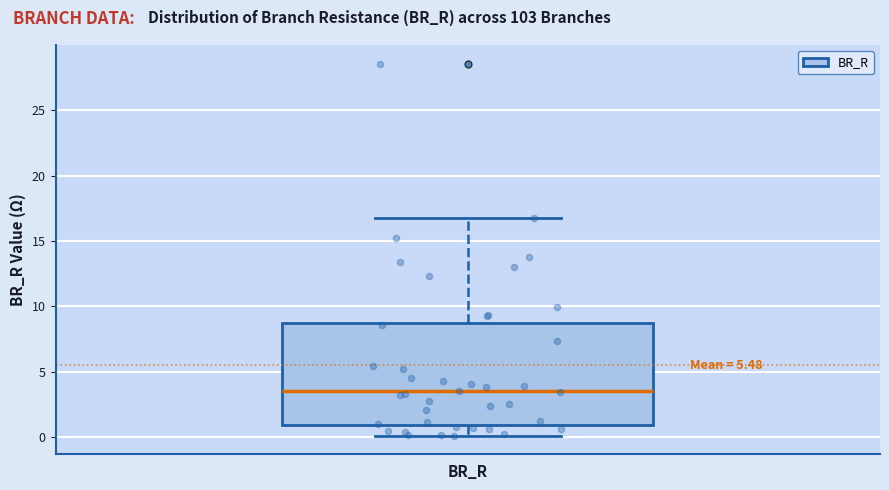

Transcribe this box plot: give where the median line is, the range the box spans, and where the two whiskers end, as read against the y-axis. The values are not printed on the chart, so give them approximately, as read against the axis.

median 3.5, box 1.0 to 8.5, whiskers 0.0 to 17.0